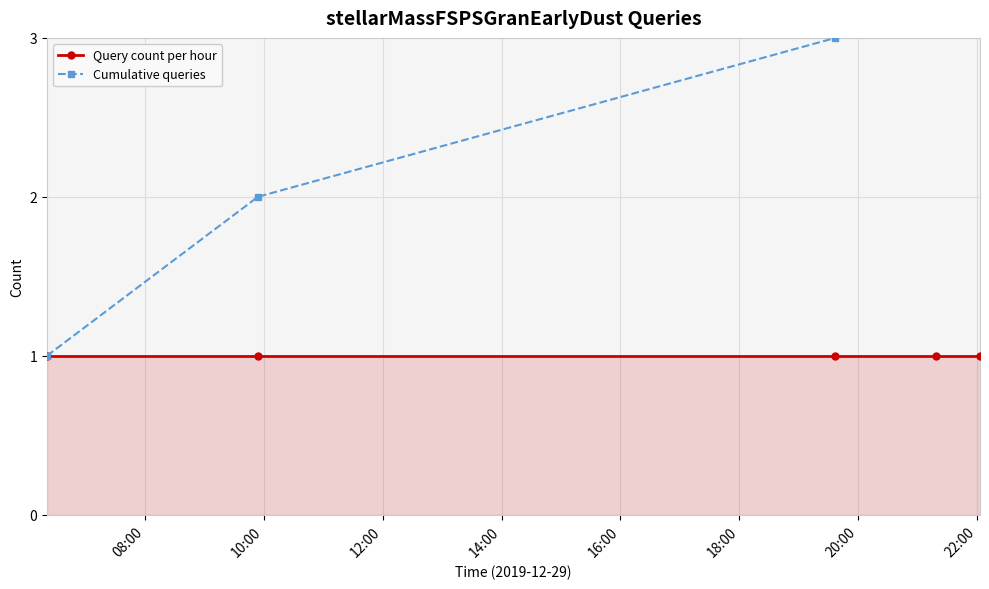

True or false: Query count per hour has more than 0 interior local peaks.

False